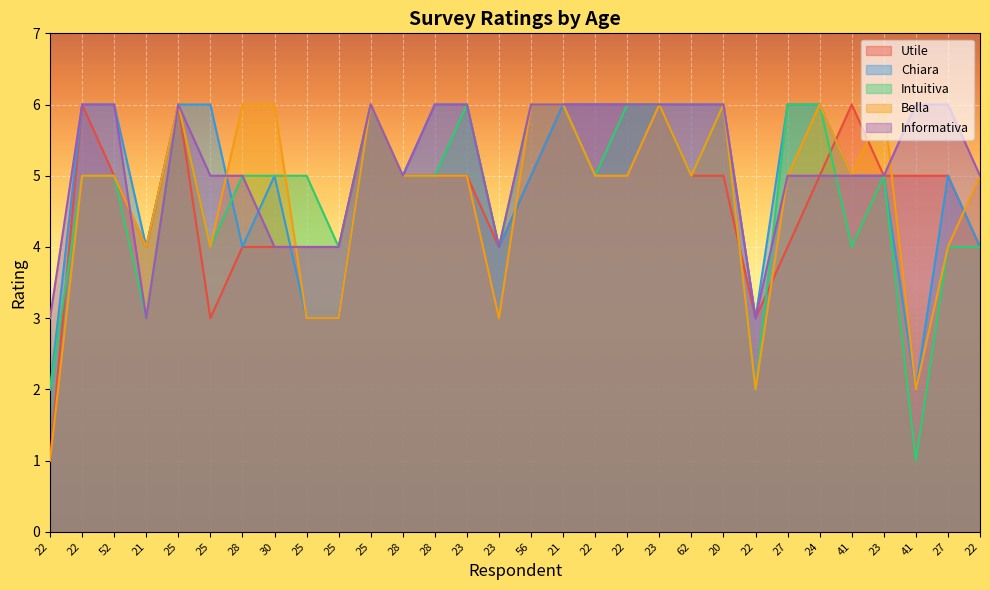

How many distinct data groups are displayed?

5